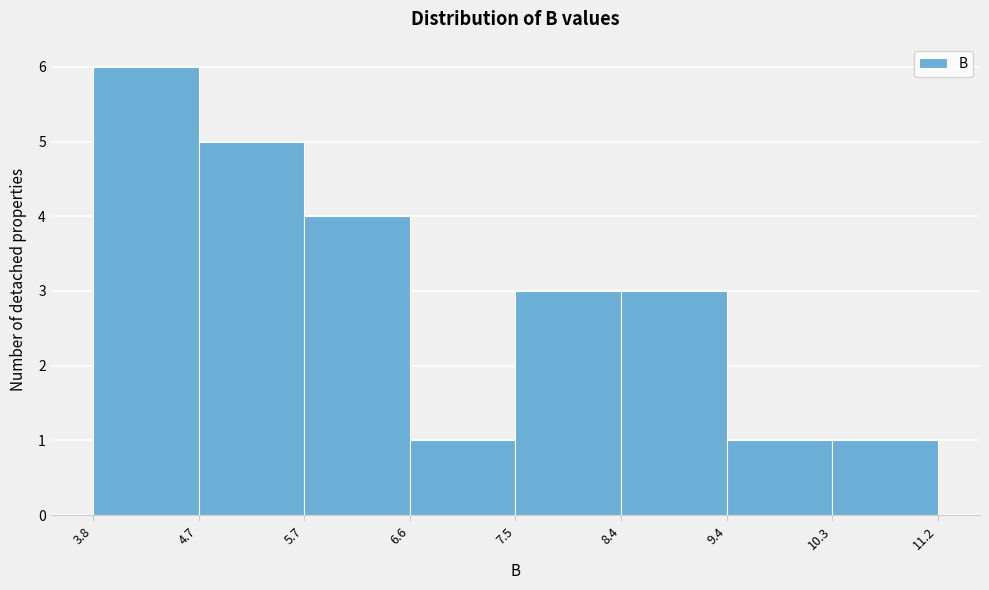

Which range on the x-axis has the tallest bar?

3.8 to 4.7